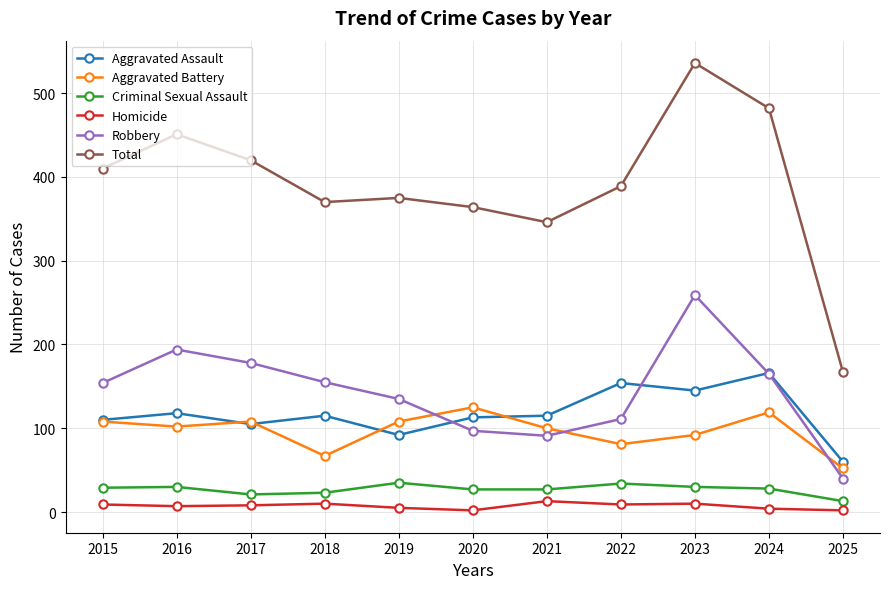

What is the minimum value for Criminal Sexual Assault?

13